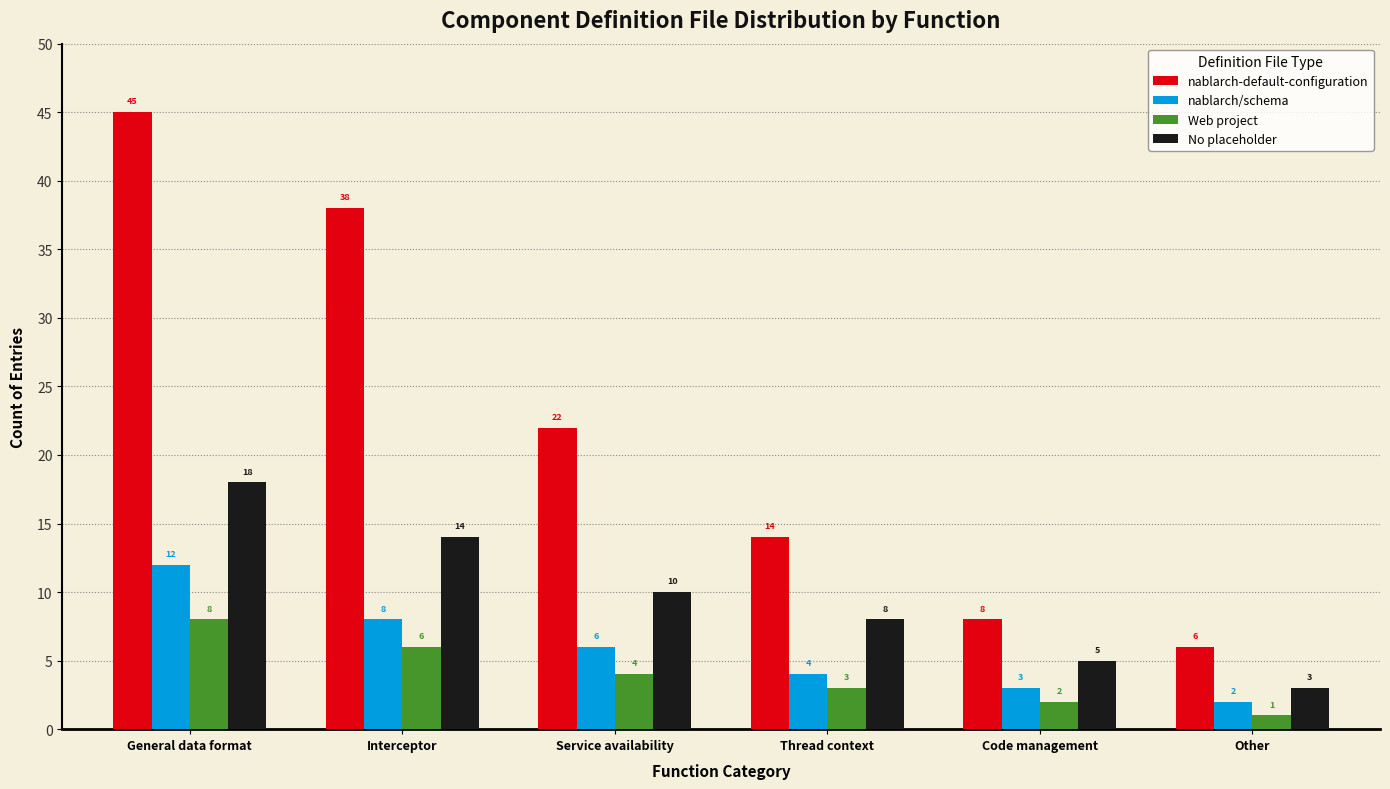

What is the smallest value displayed?

1